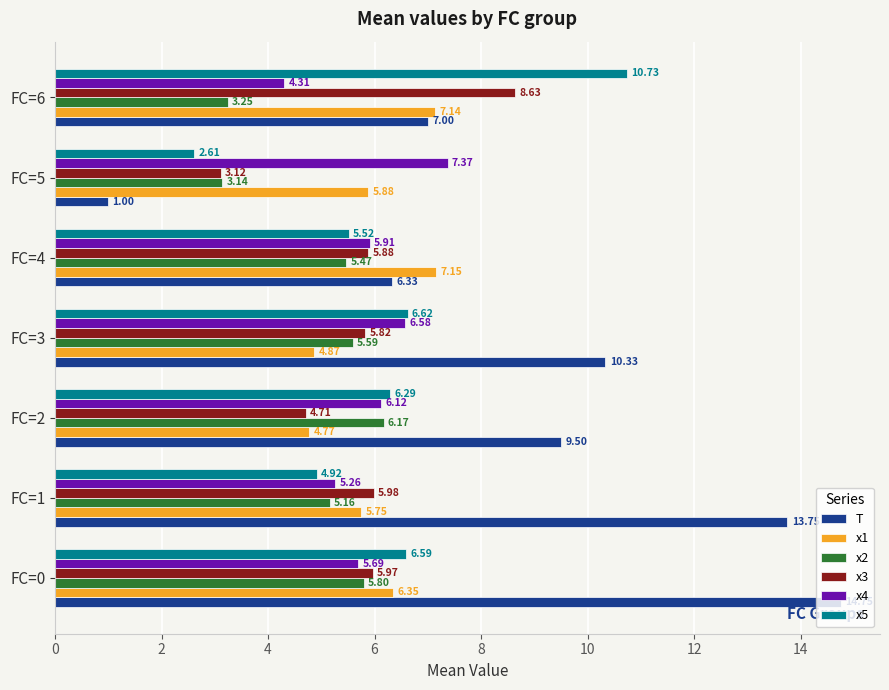

What are all the series names shown in the legend?

T, x1, x2, x3, x4, x5